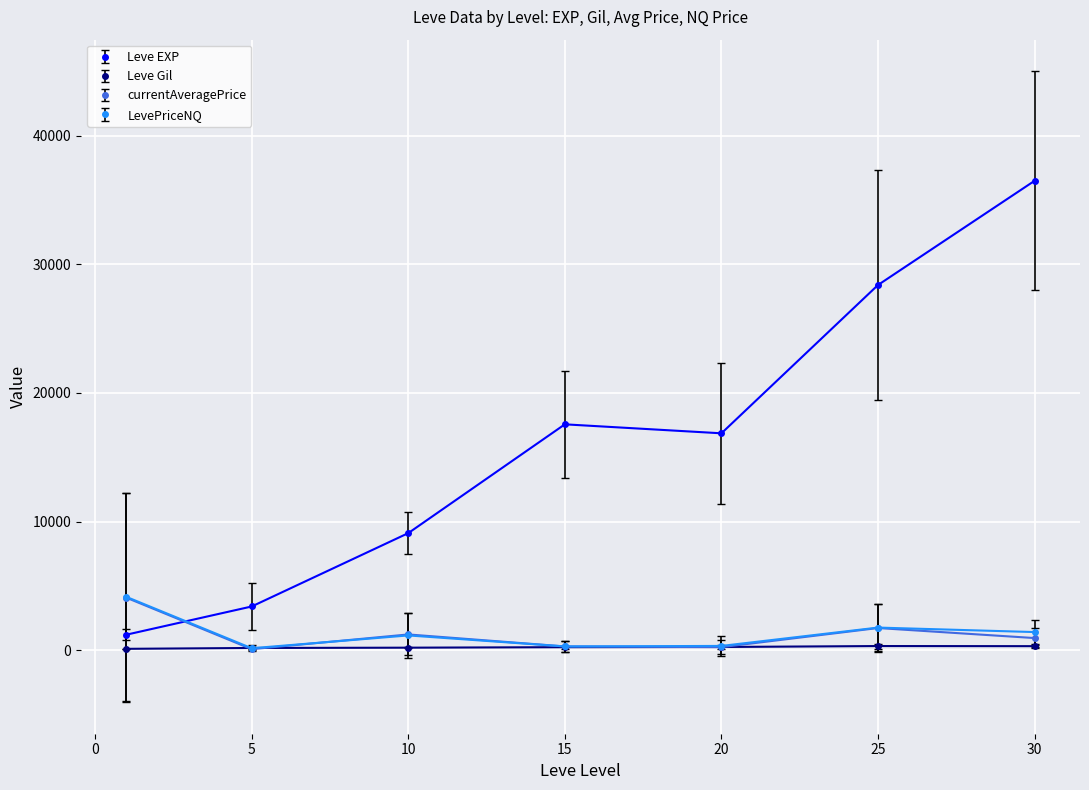

True or false: currentAveragePrice has more than 2 points higher than both neighbors.

False